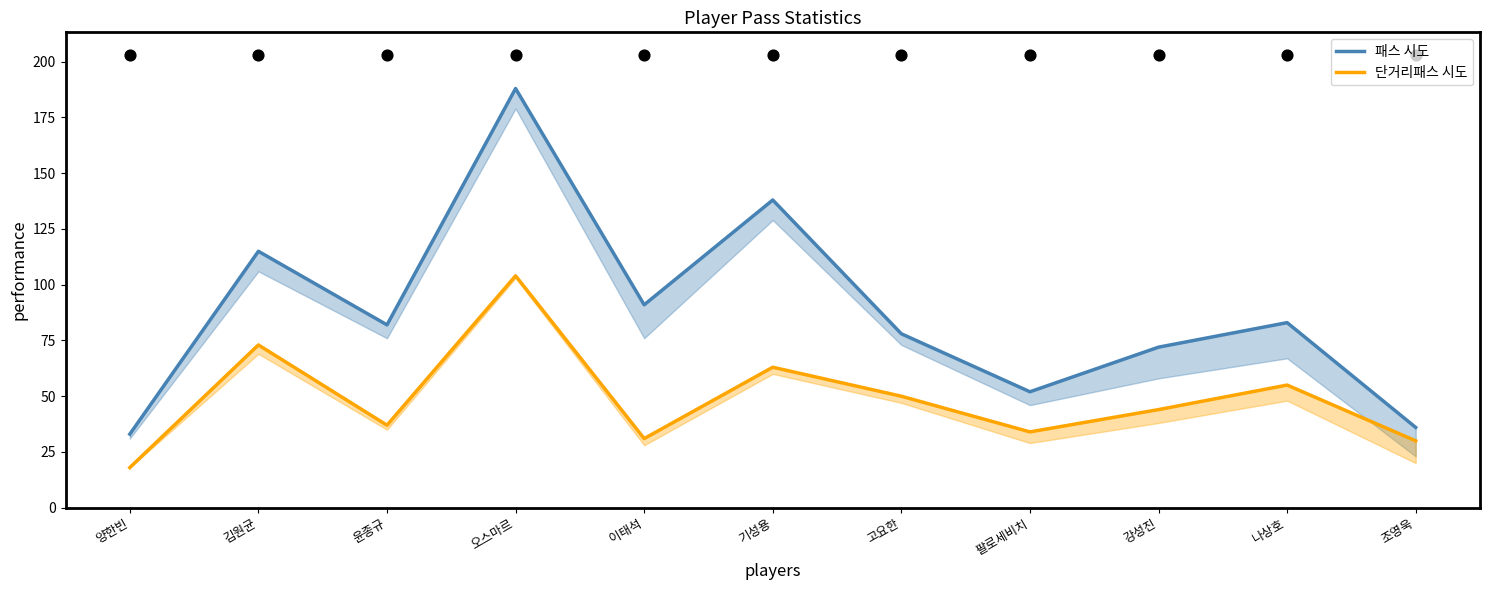

Which series has the largest total across all categories?

패스 시도